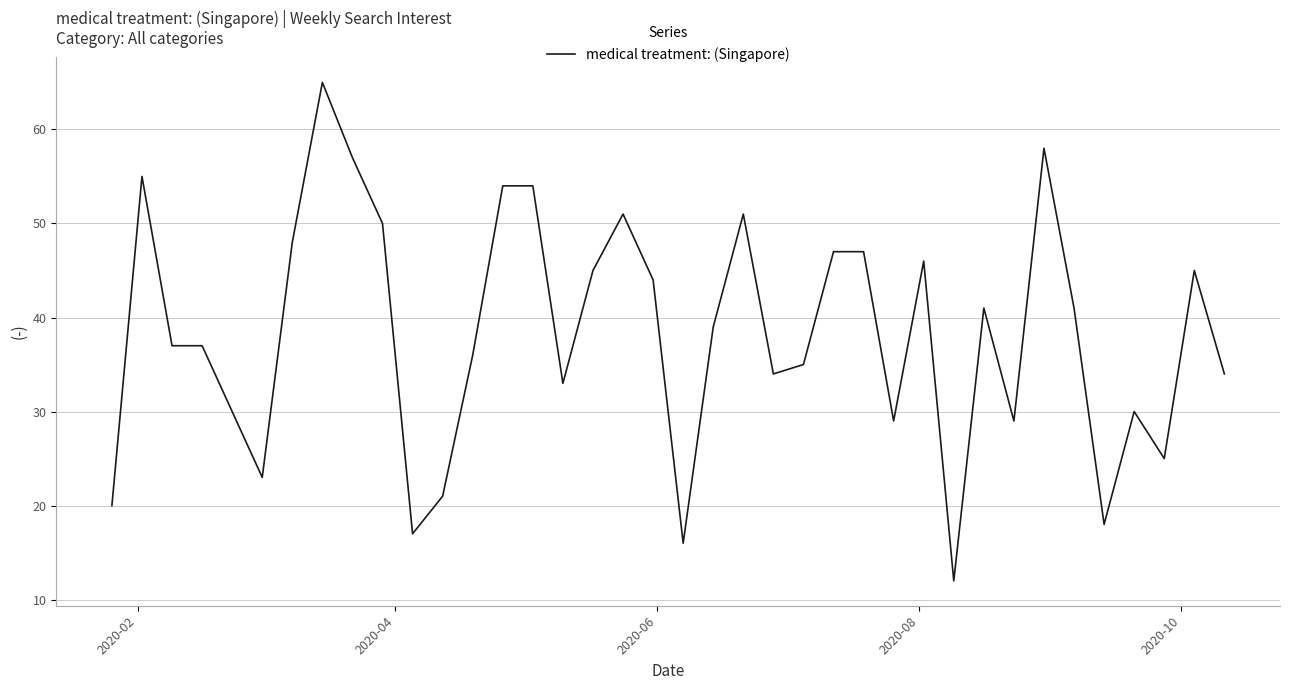

What is the maximum value shown in the chart?

65